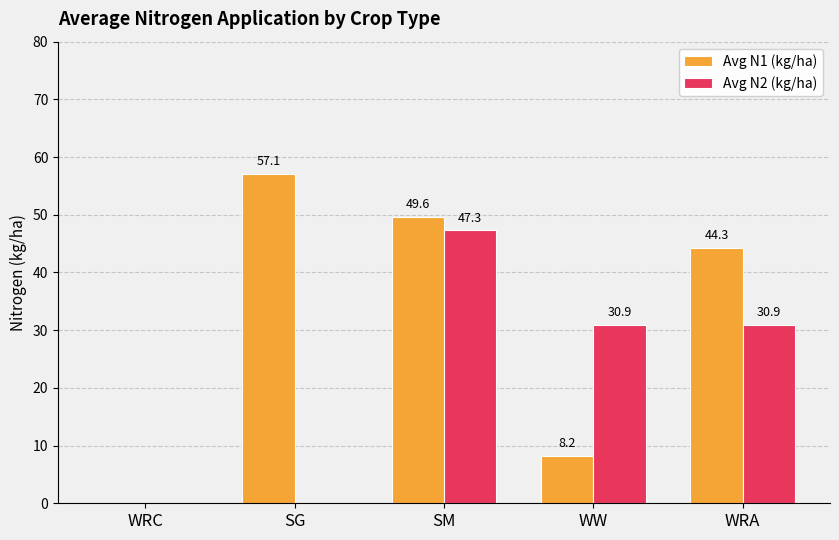

What is the sum of all Avg N1 (kg/ha) values?

159.2